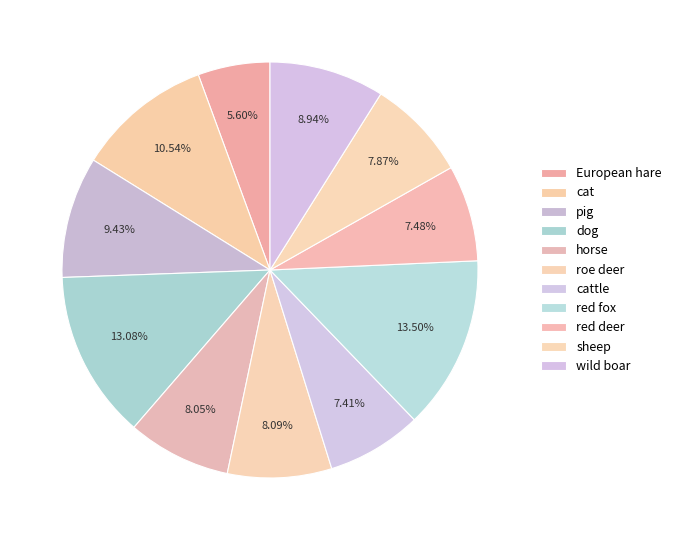

True or false: cattle accounts for 7% of the total.

True